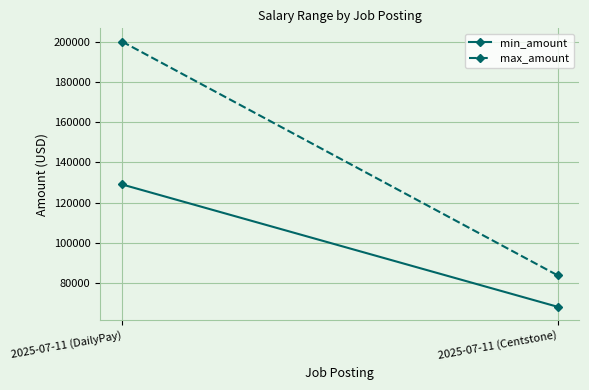

How many lines are shown in the chart?

2